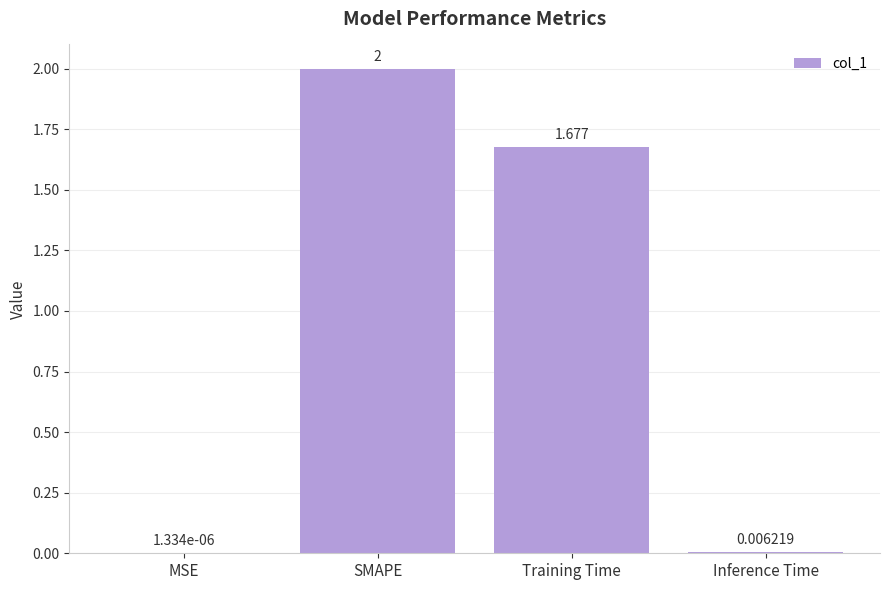

Between MSE and Inference Time, which is larger?

Inference Time